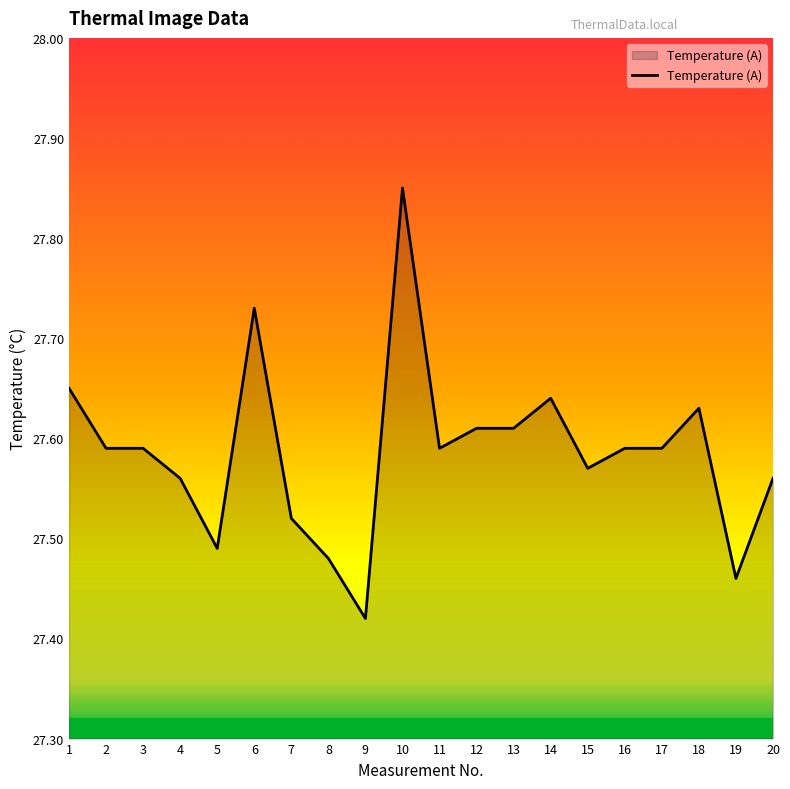

At which category does the chart reach its peak across all series?

10